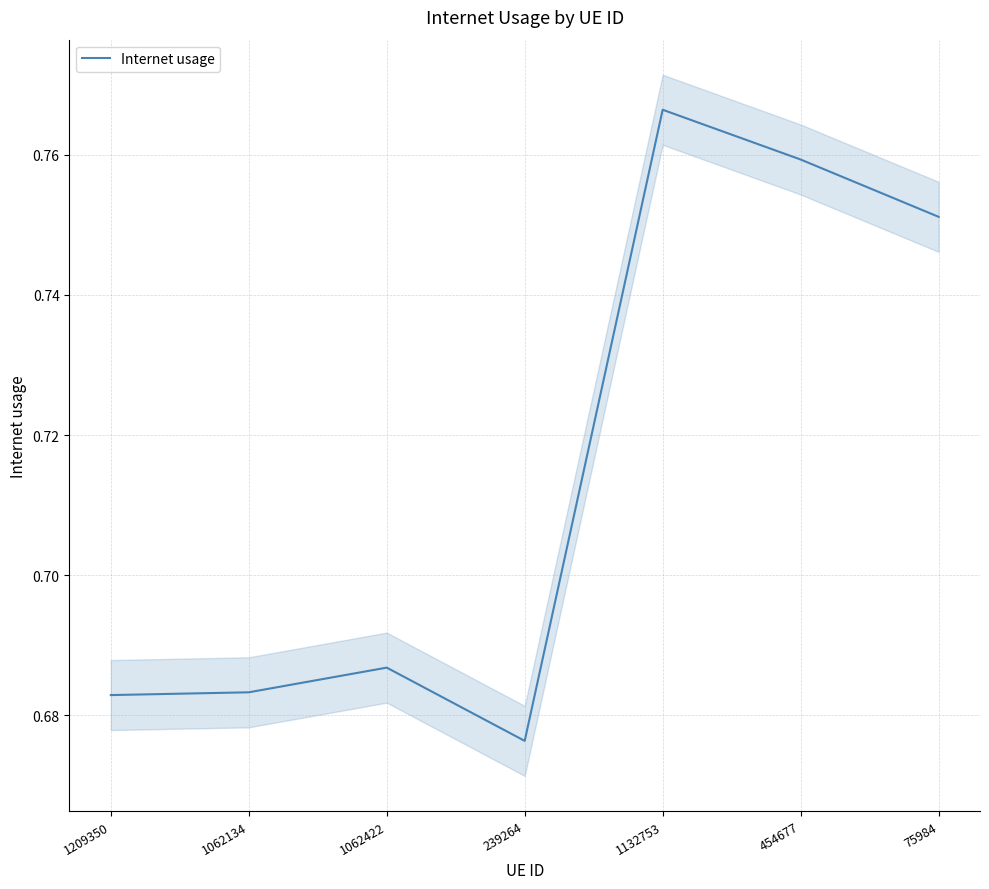

Which category has the highest value across all series?

1132753